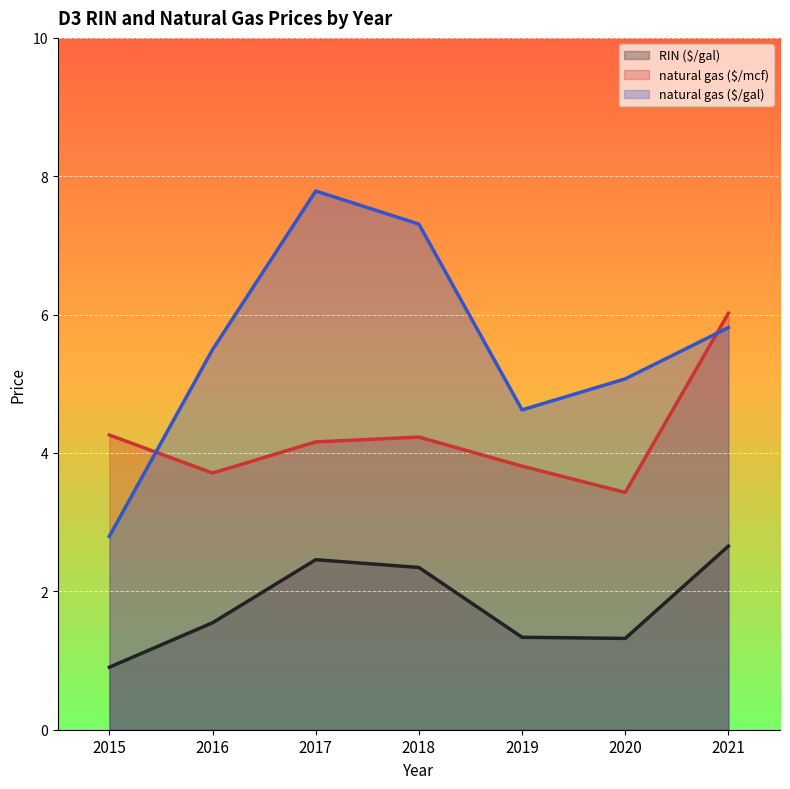

How many lines are shown in the chart?

3